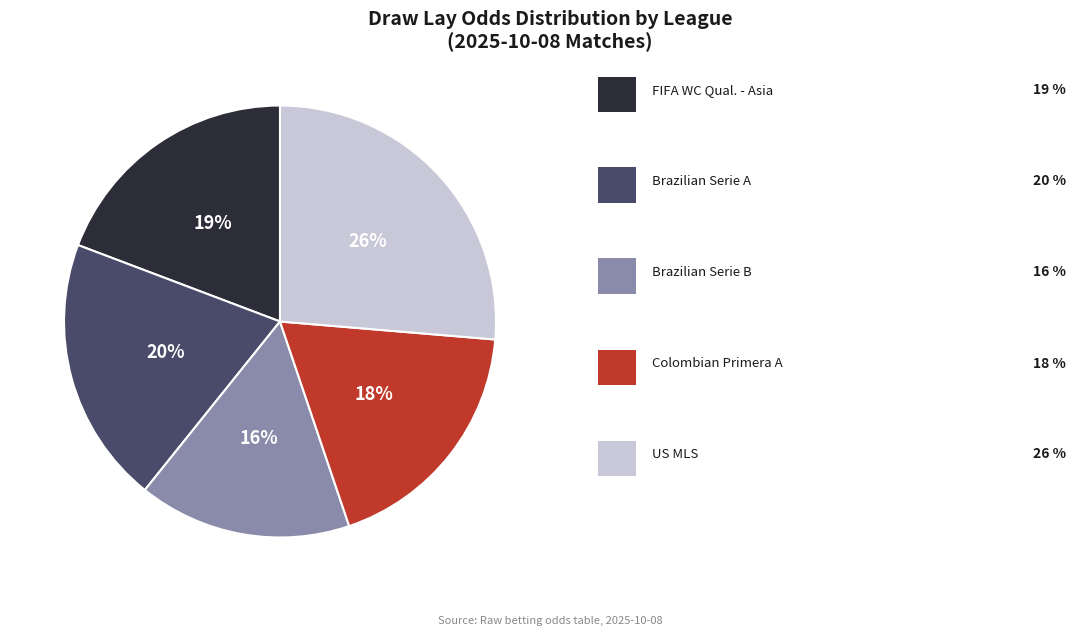

To the nearest percent, what is the average slice percentage?

20%